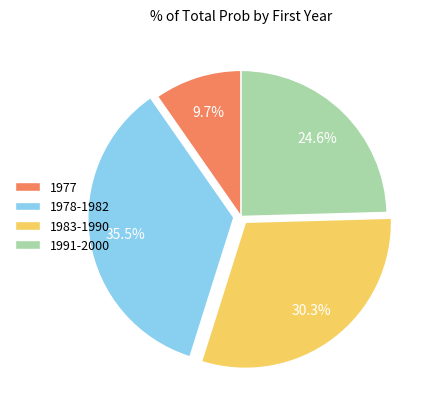

Does any single category account for the majority?

No